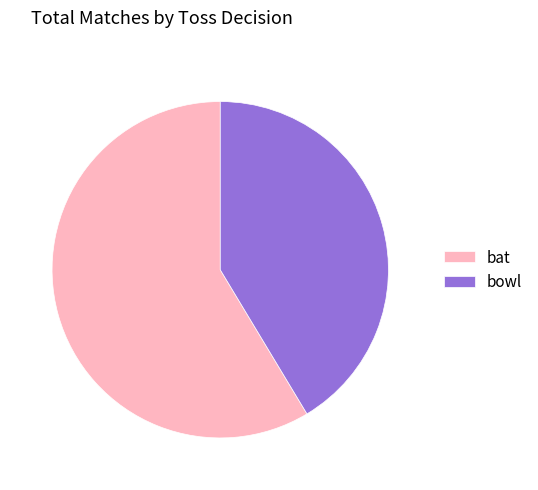

Approximately how many times larger is the value at bat compared to bowl?

1.4